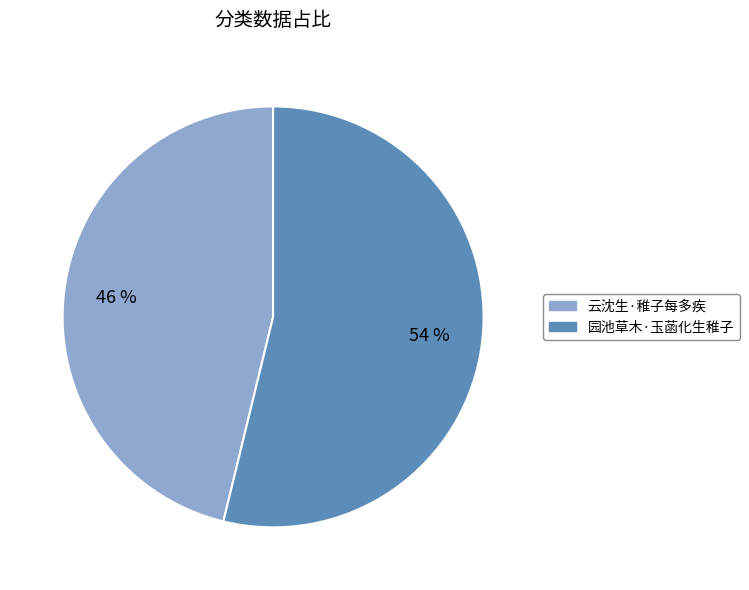

Is there any slice that represents more than half of the pie?

Yes